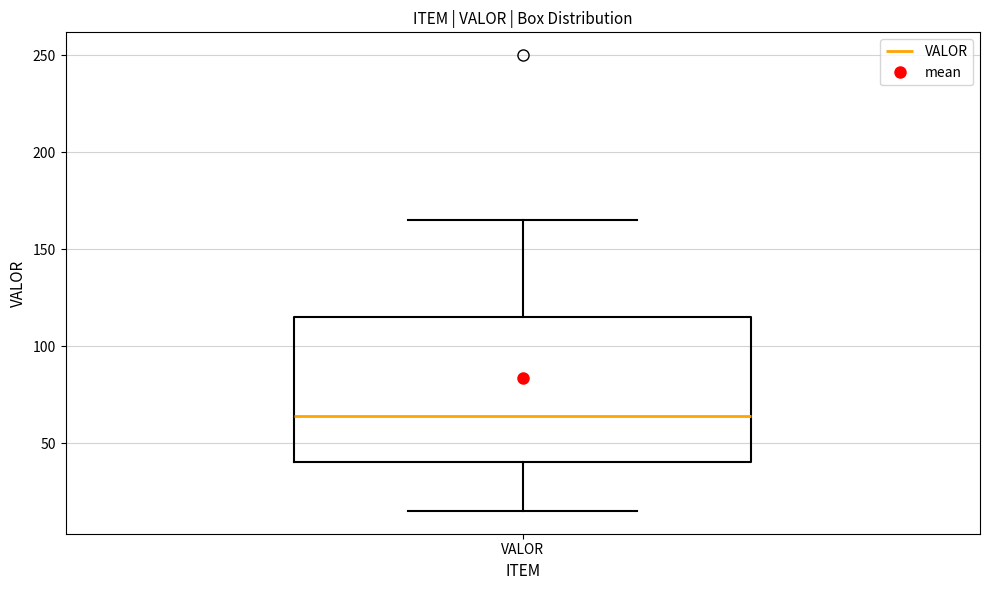

Transcribe this box plot: give where the median line is, the range the box spans, and where the two whiskers end, as read against the y-axis. The values are not printed on the chart, so give them approximately, as read against the axis.

median 65, box 40 to 115, whiskers 15 to 165